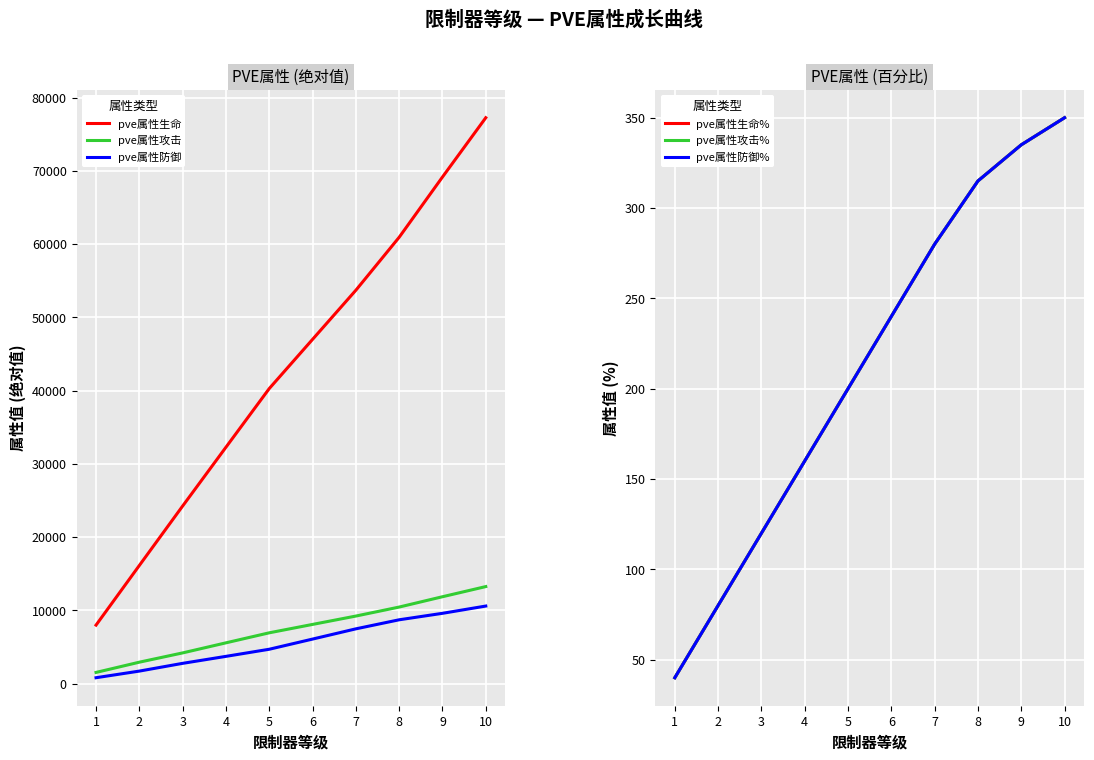

What is the difference between the maximum and minimum values in the pve属性攻击 series?

11725